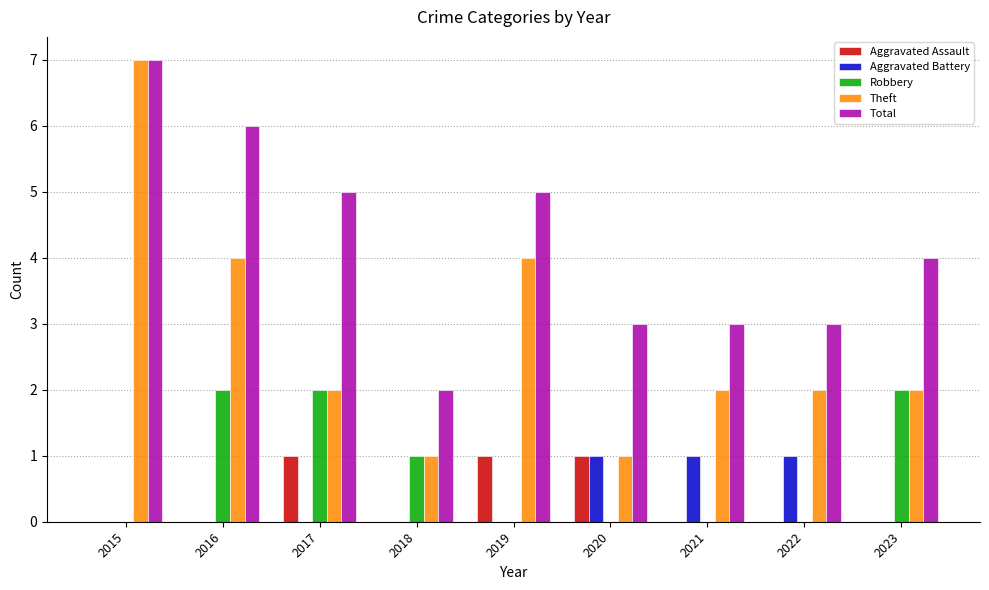

At which category is the sum across all series the highest?

2015